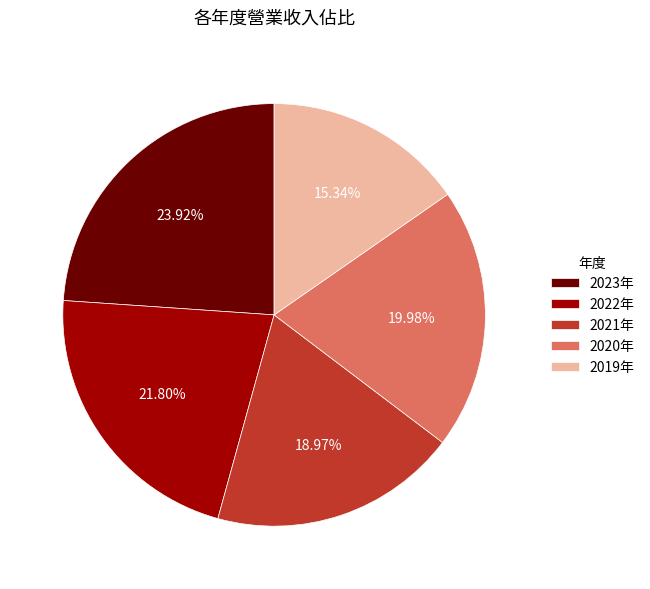

Approximately how many times larger is the value at 2023年 compared to 2020年?

1.2